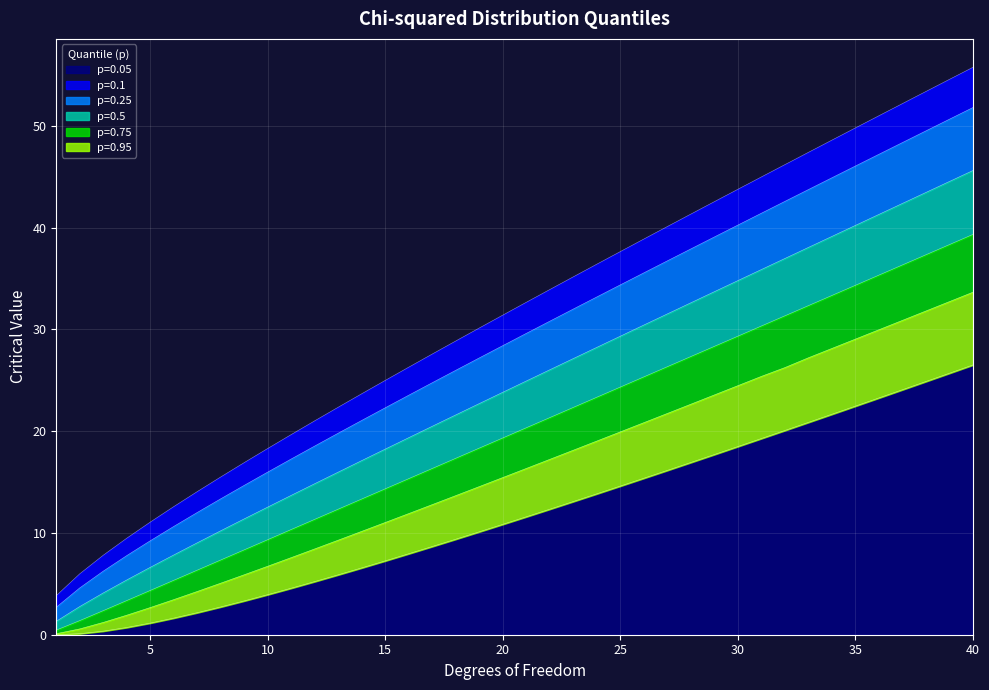

Which series changed the most between 26 and 30?

p=0.05